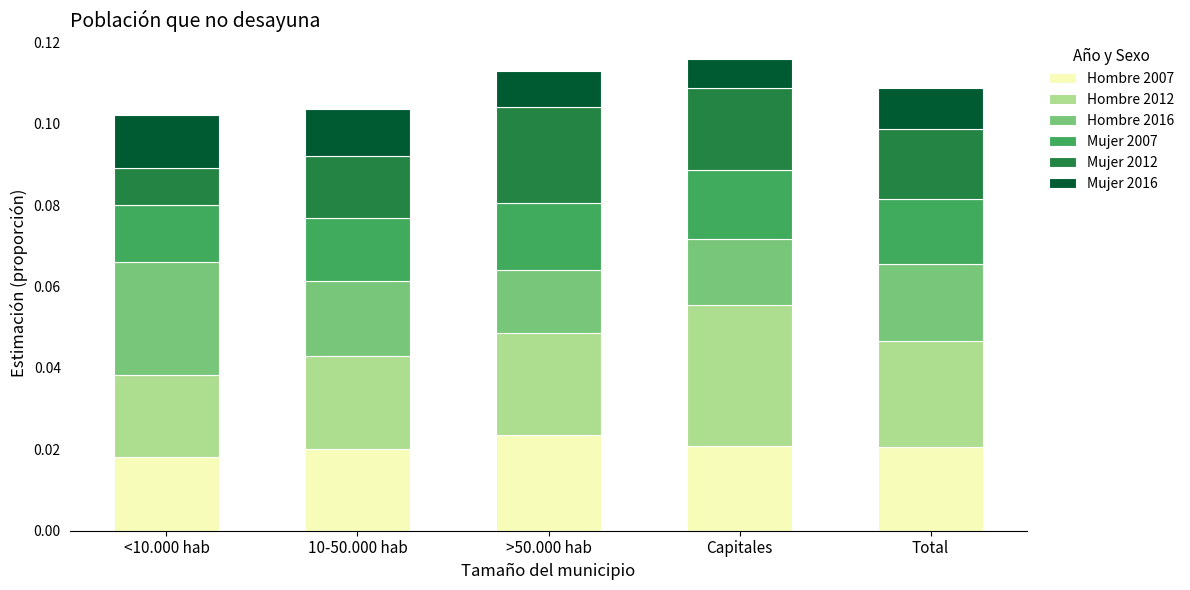

How many Hombre 2007 values are between 0 and 1?

5